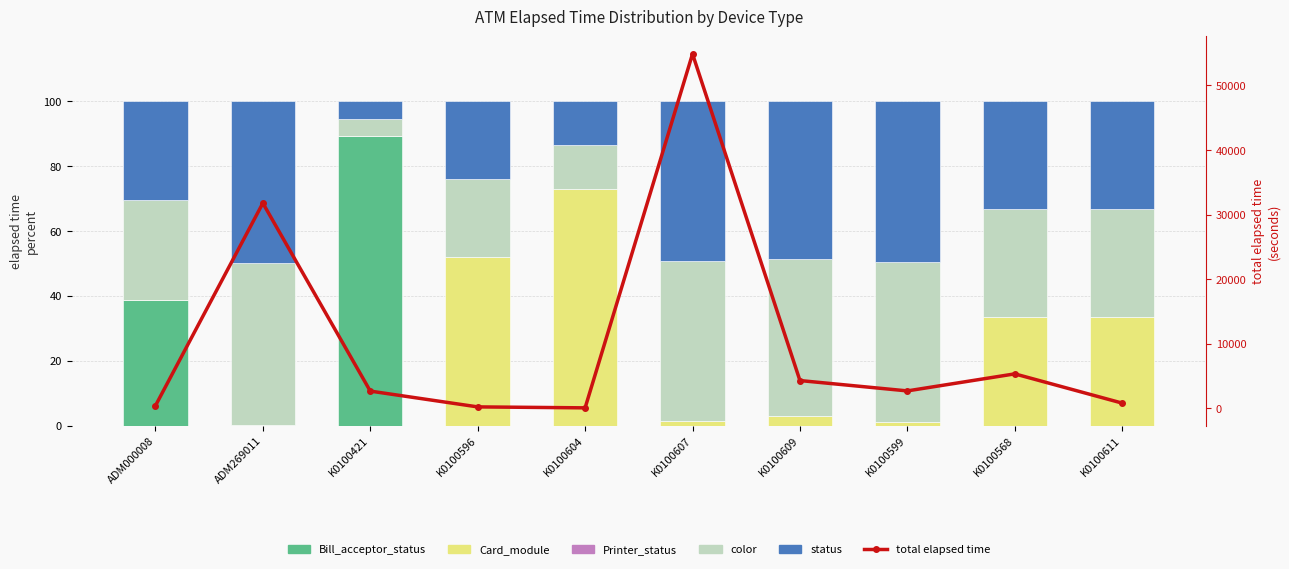

What is the spread (max minus min) of values at K0100568?

5310.0